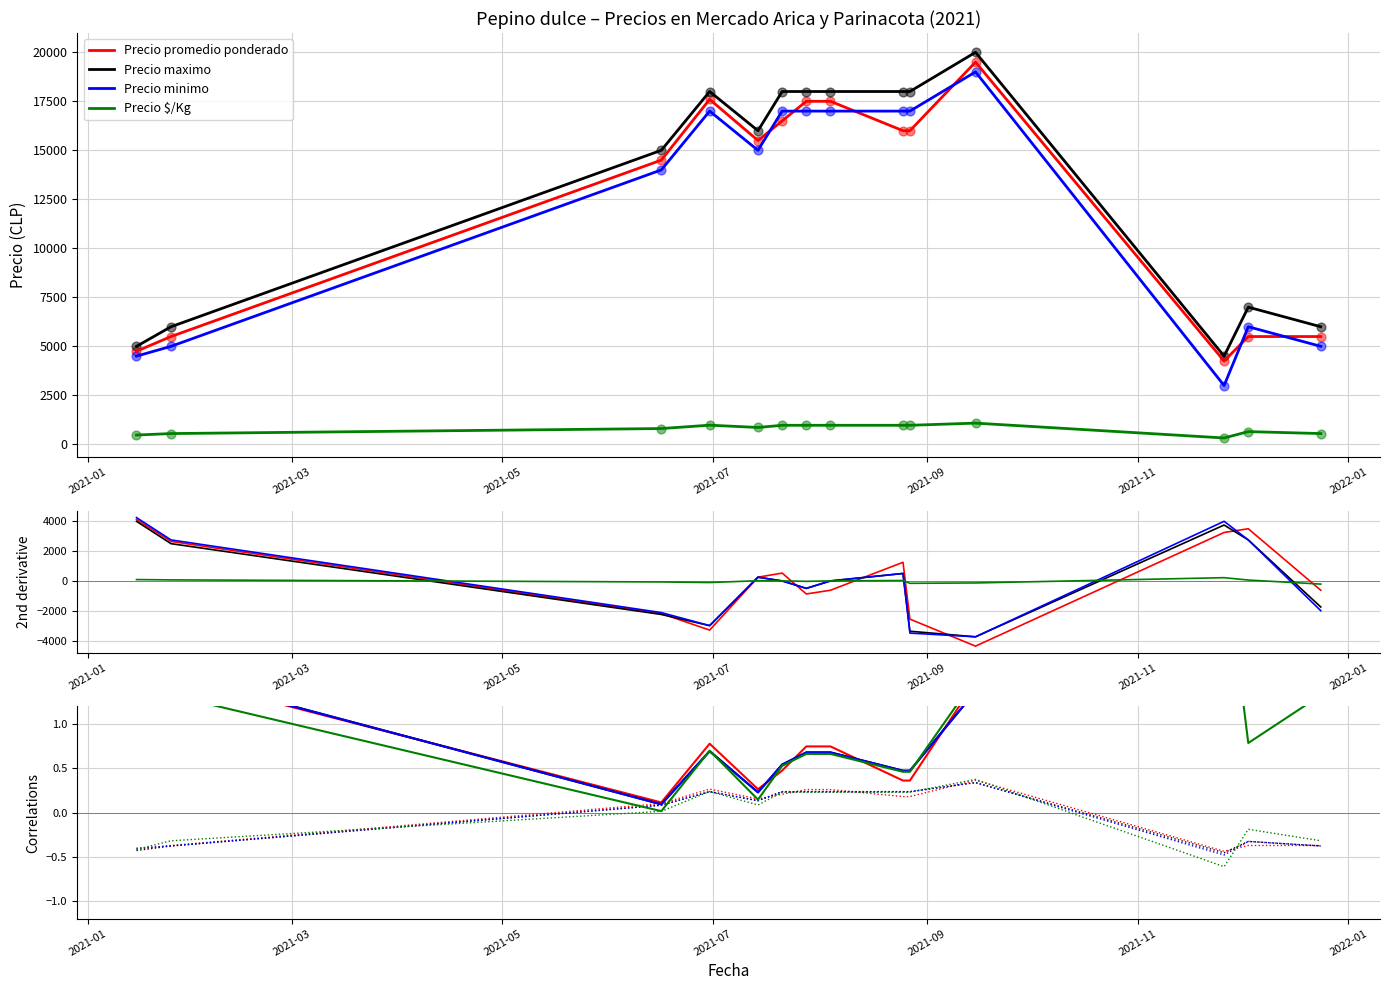

Which series contains the highest Y value?

Precio maximo